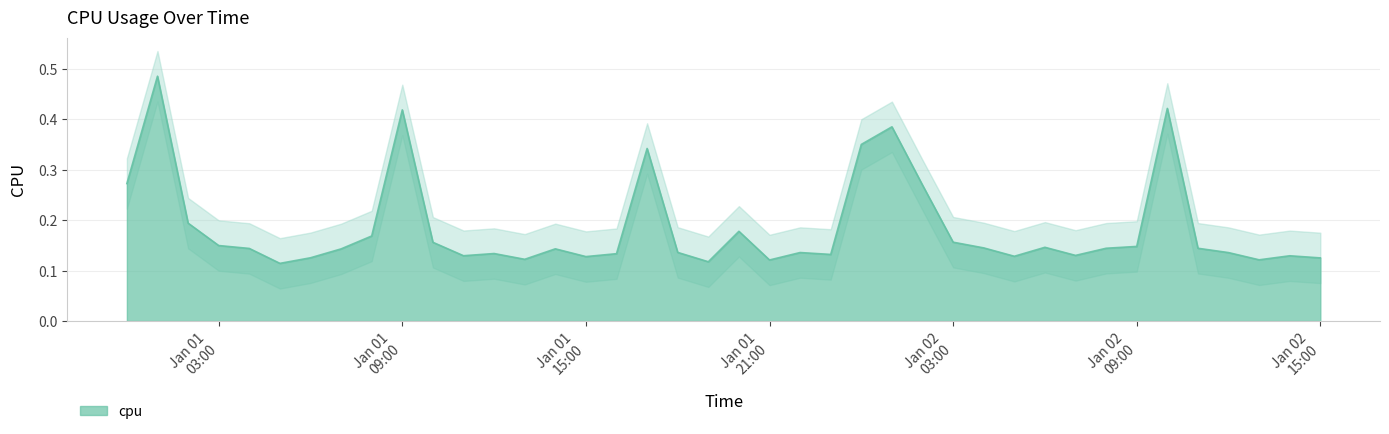

At which category does the chart reach its minimum across all series?

2017-01-01 05:00:00